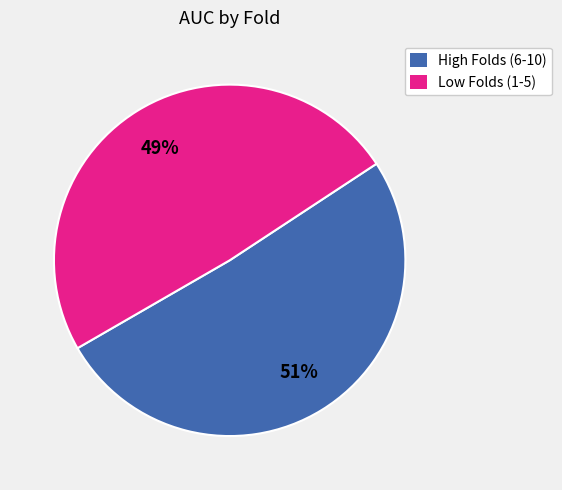

How many segments does this pie chart have?

2